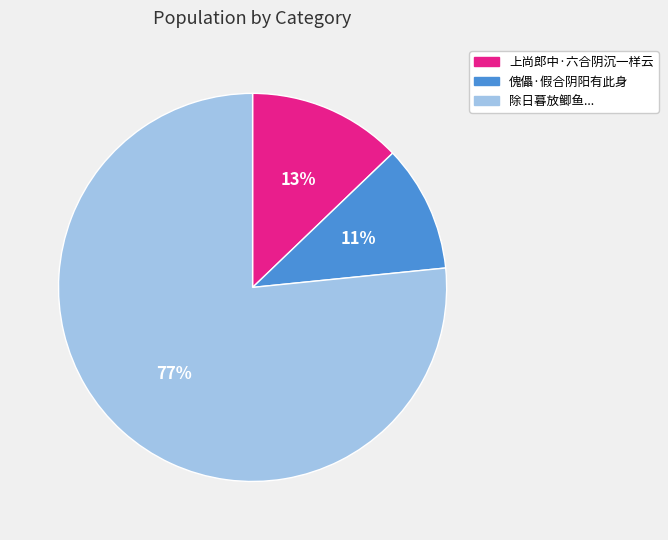

The 上尚郎中·六合阴沉一样云 slice represents 13% of the pie. True or false?

True